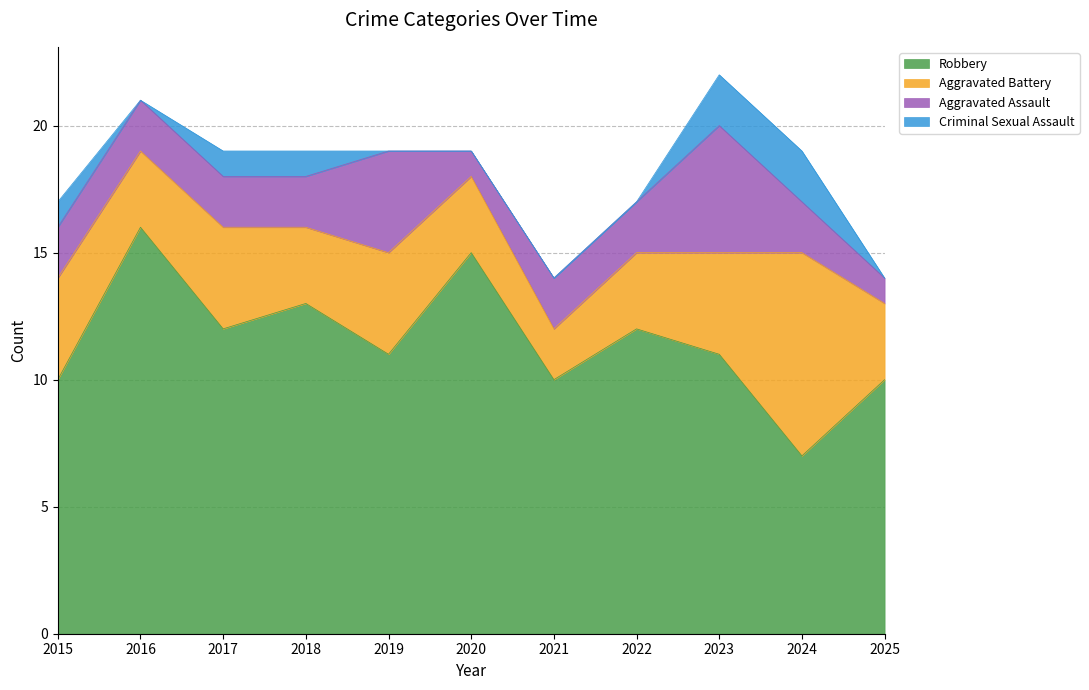

The Robbery series shows 12 at 2017. True or false?

True